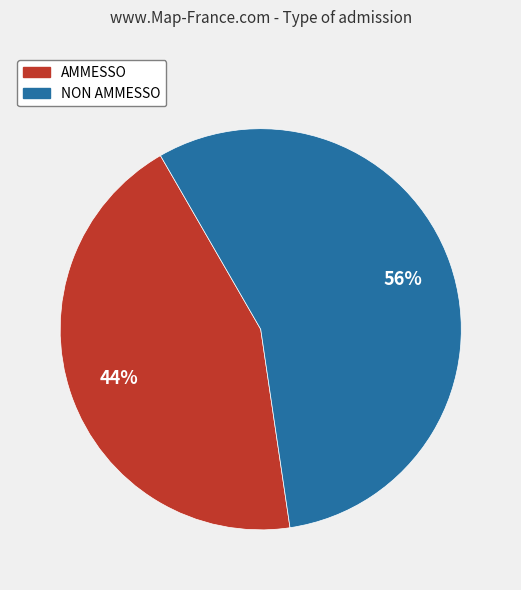

Which slice represents more than half of the pie?

NON AMMESSO